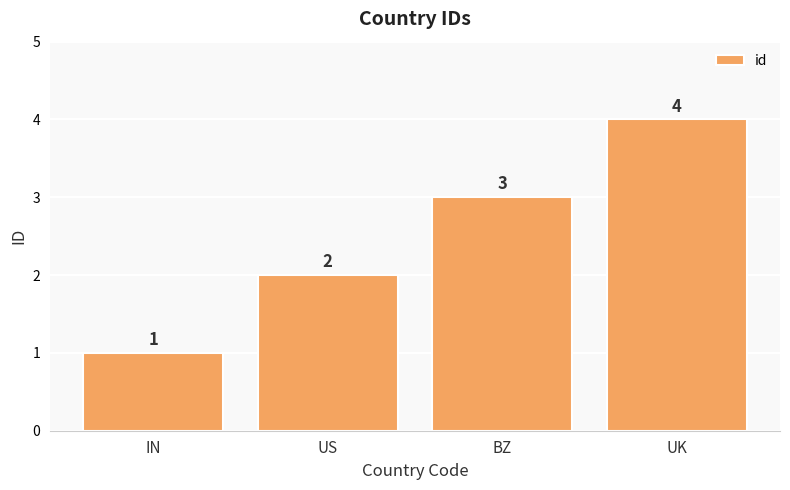

What is the greatest value displayed?

4